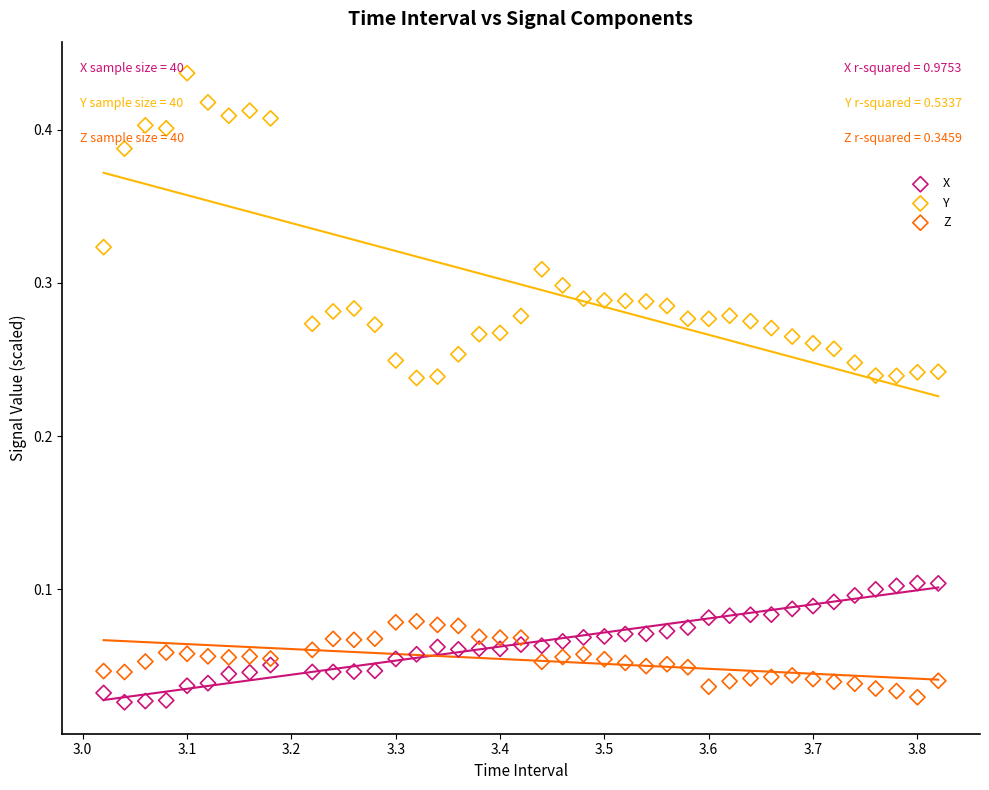

What is the X range (max minus min) for the scatter plot?

0.8